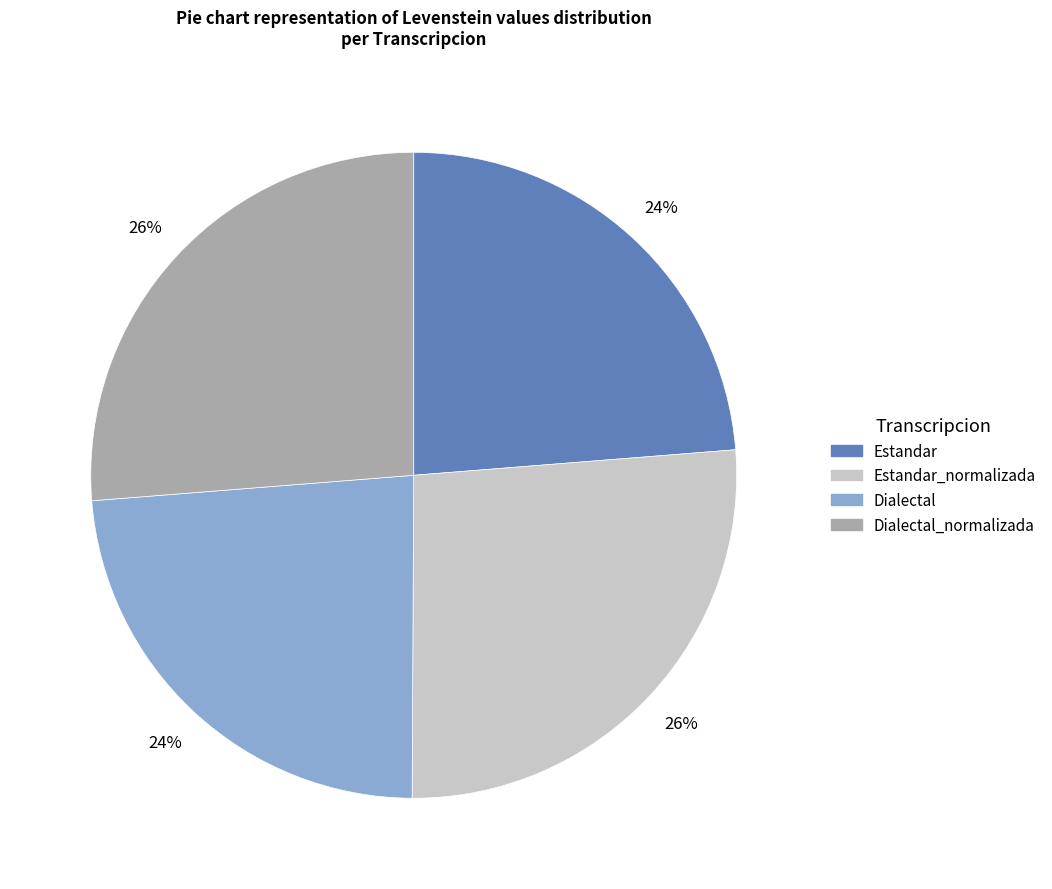

To the nearest percent, what is the average slice percentage?

25%